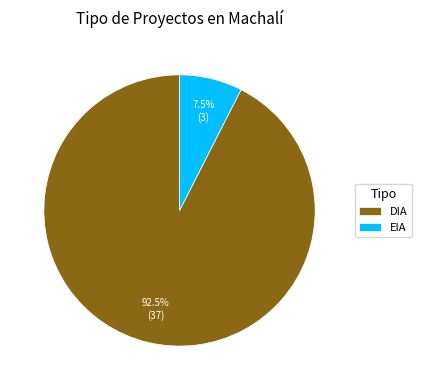

Rank the categories by value from lowest to highest.

EIA, DIA